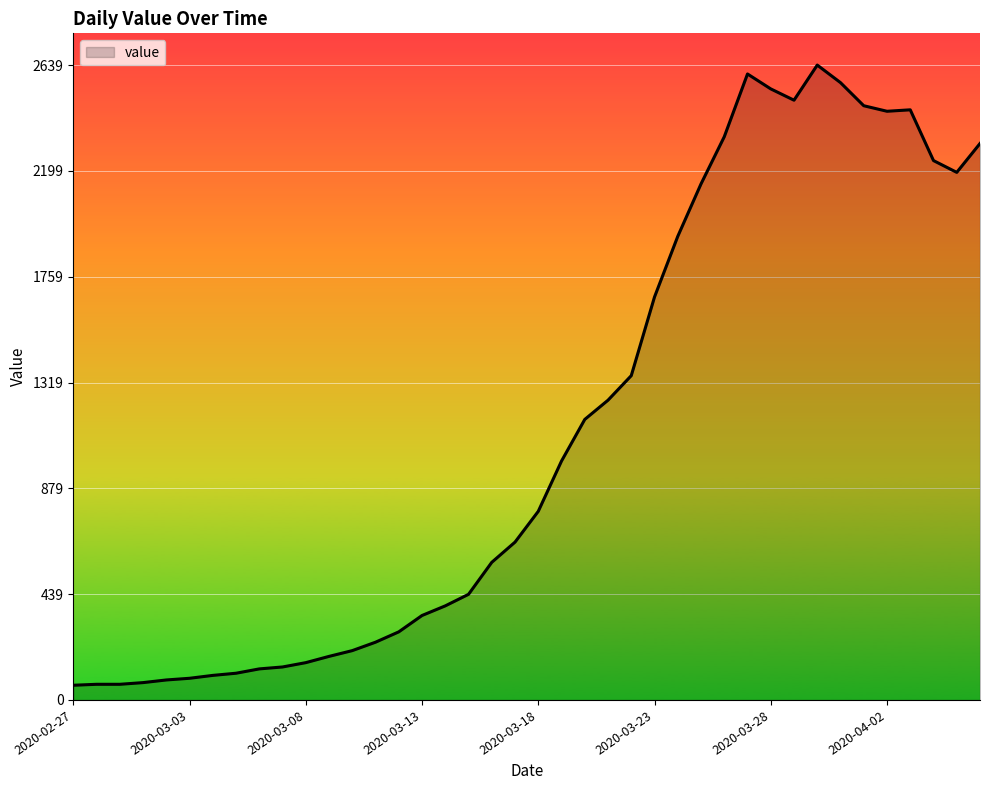

What is the maximum value shown in the chart?

2639